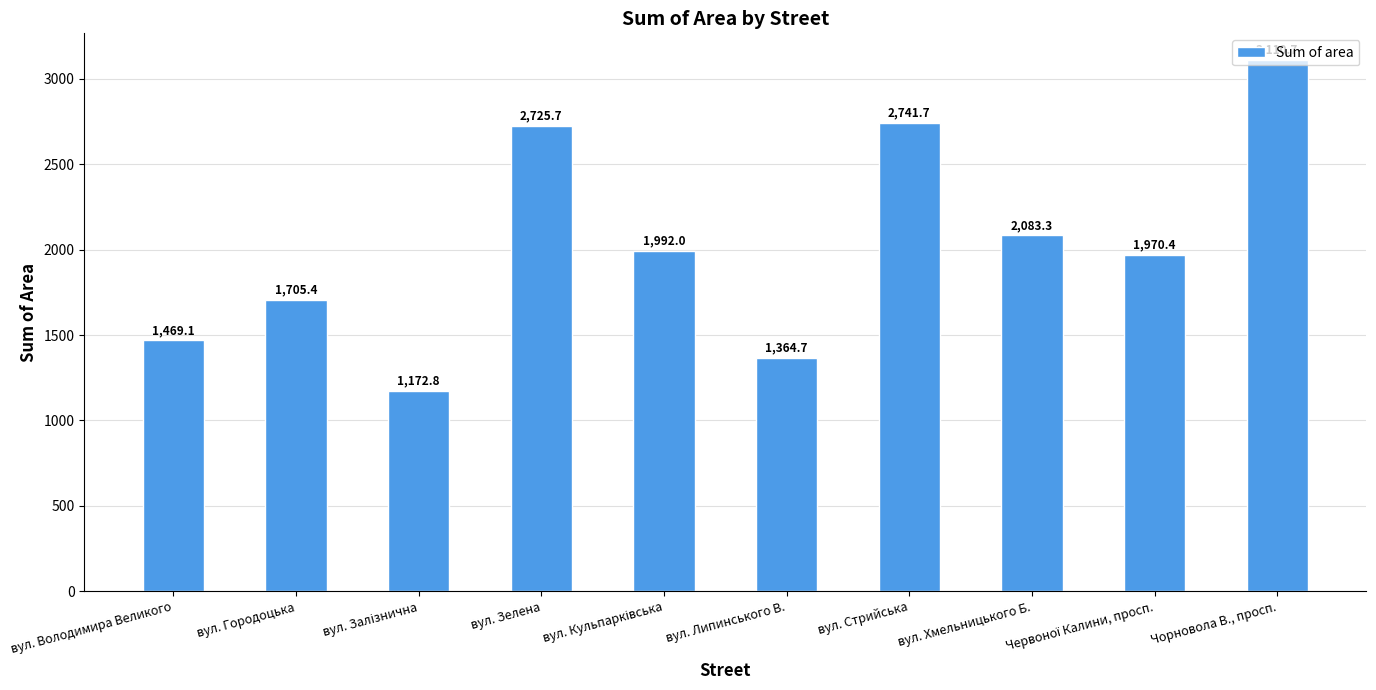

What is the approximate value at вул. Городоцька?

1705.4